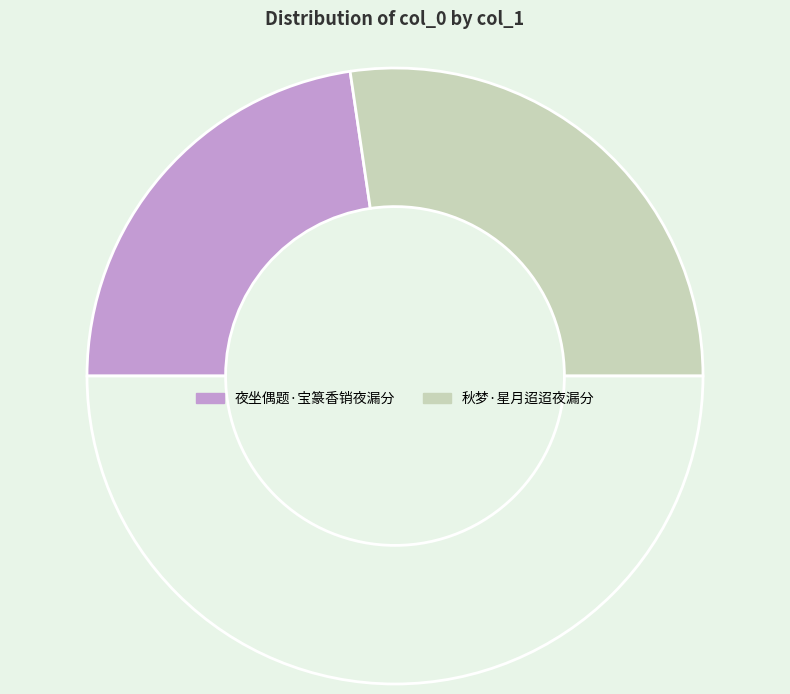

Count the number of slices in the pie.

3